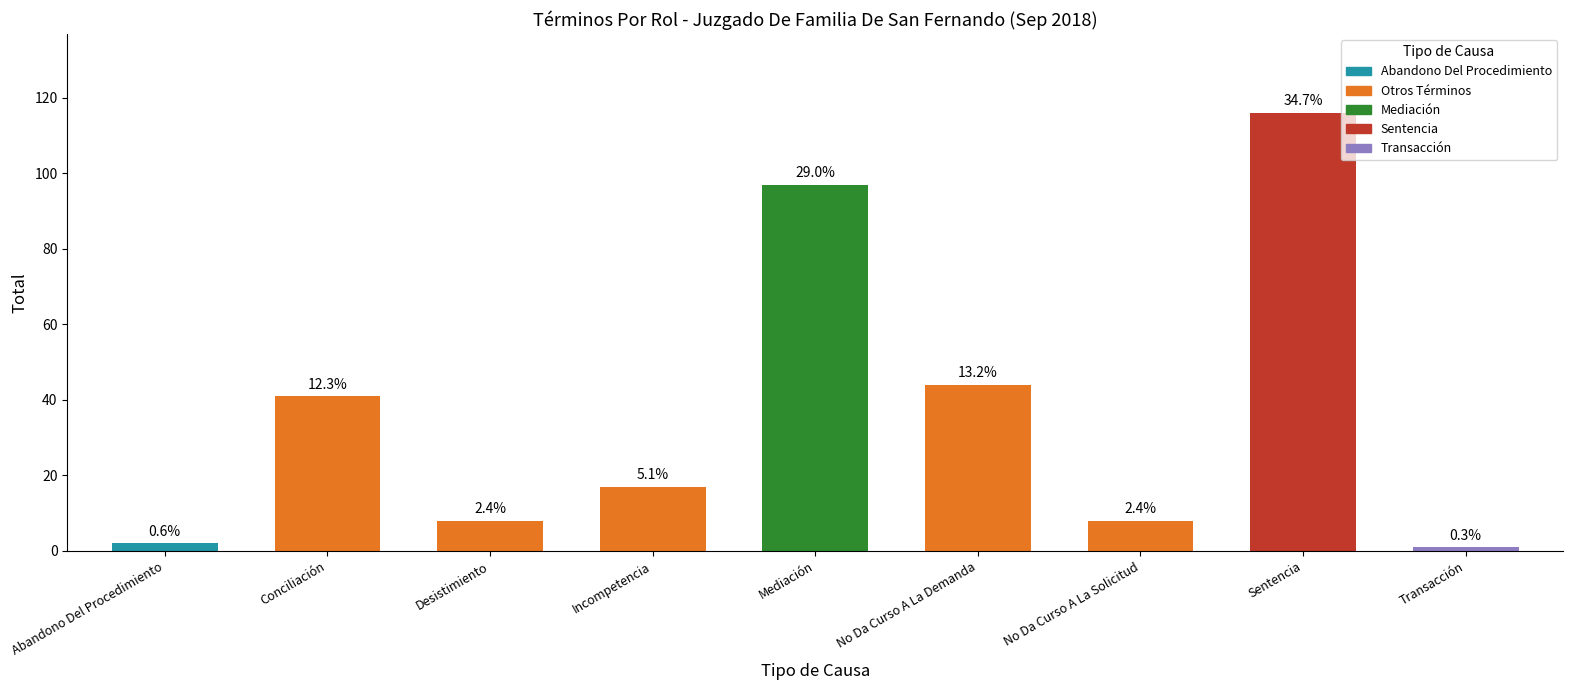

Is it true that the value at Abandono Del Procedimiento is 2?

True